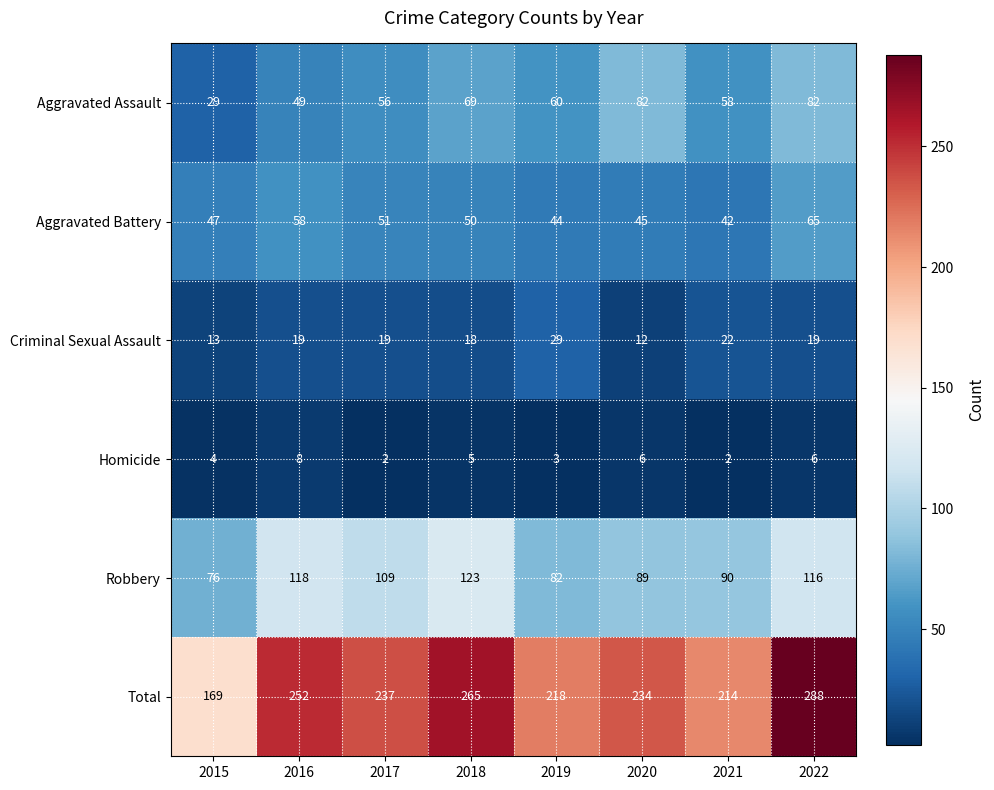

What is the difference between the maximum and minimum values in the Criminal Sexual Assault series?

17